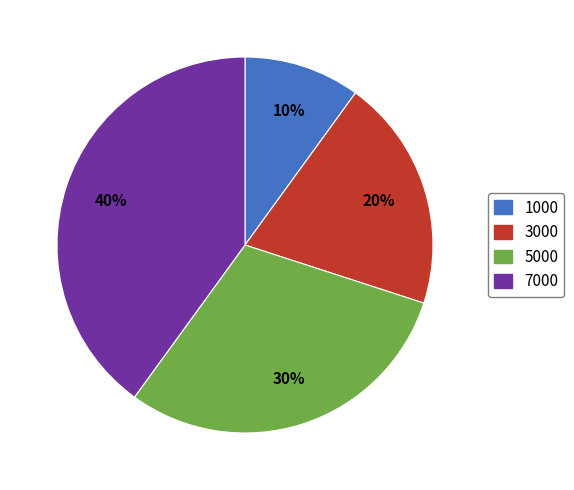

Do 5000 and 1000 together represent more than half of the pie?

No